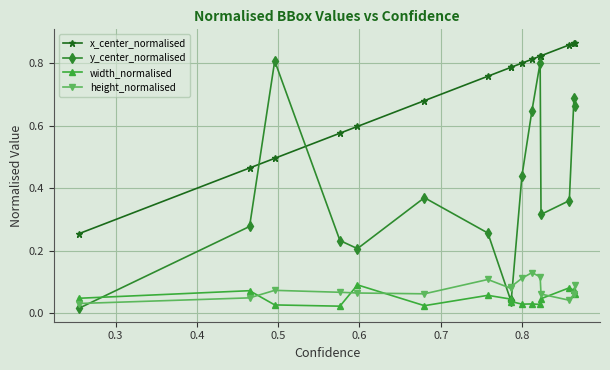

True or false: width_normalised and x_center_normalised cross at least once.

False